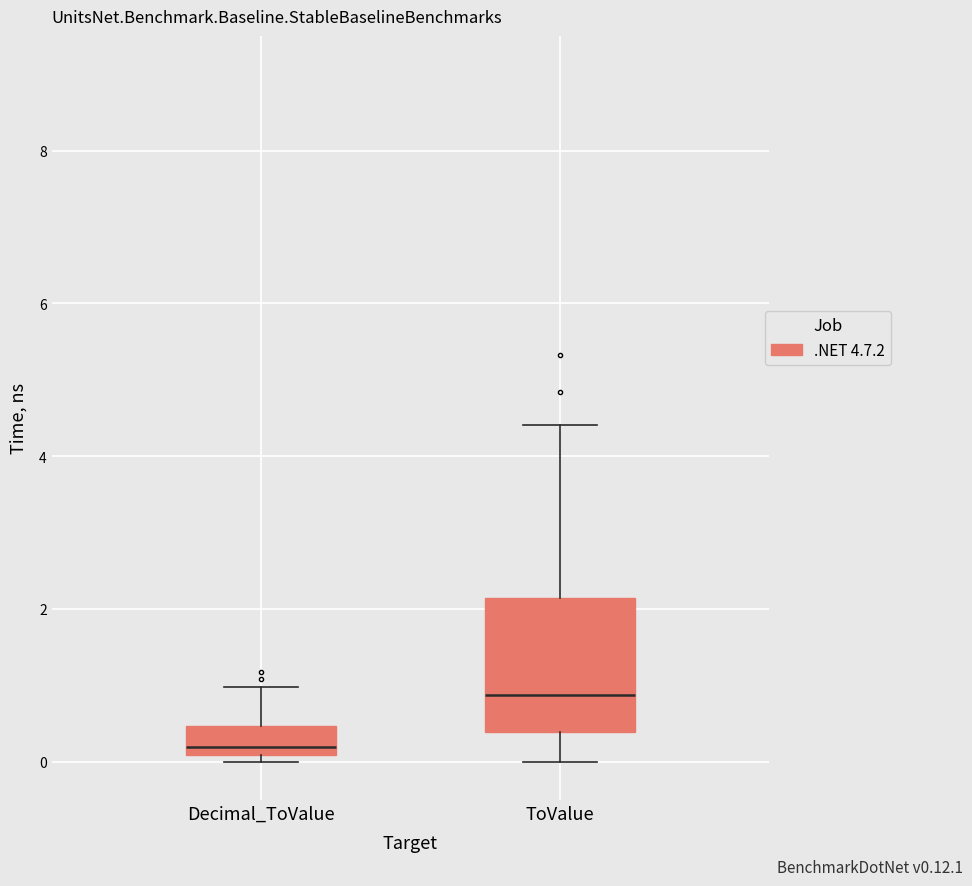

Where is the upper edge of the box for Decimal_ToValue on the y-axis? The values are not printed on the chart, so give them approximately, as read against the axis.

0.4